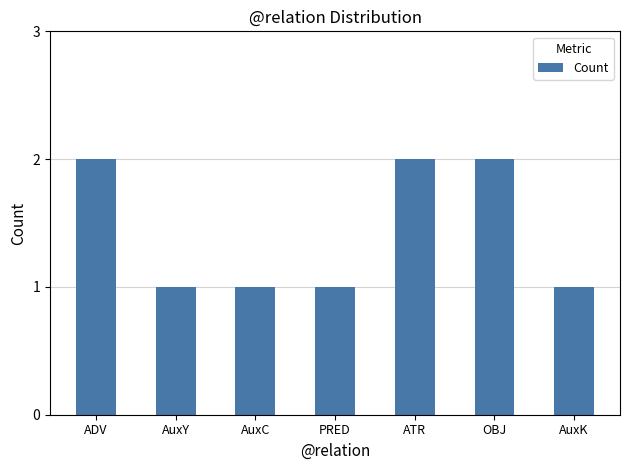

What is the sum of all values?

10